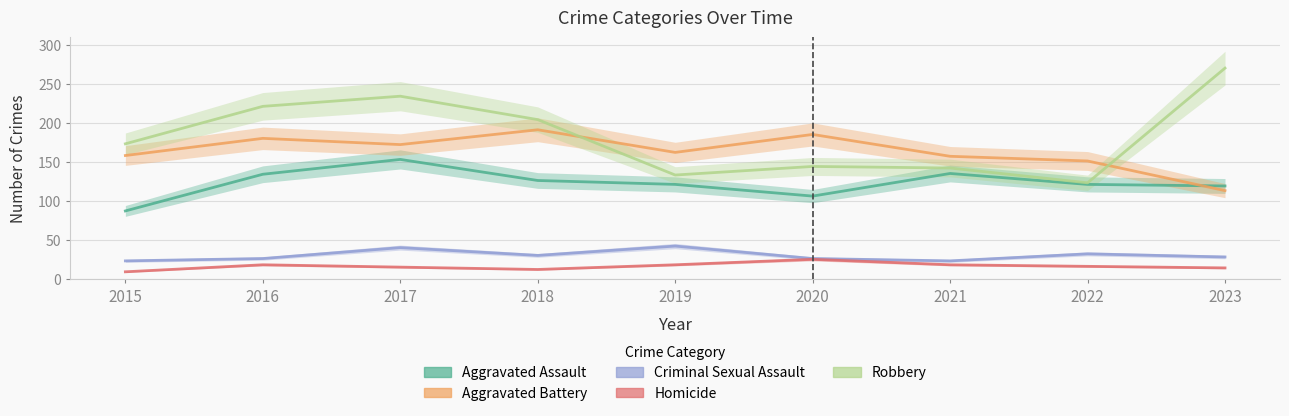

Rank the series at 2018 from highest to lowest value.

Robbery, Aggravated Battery, Aggravated Assault, Criminal Sexual Assault, Homicide